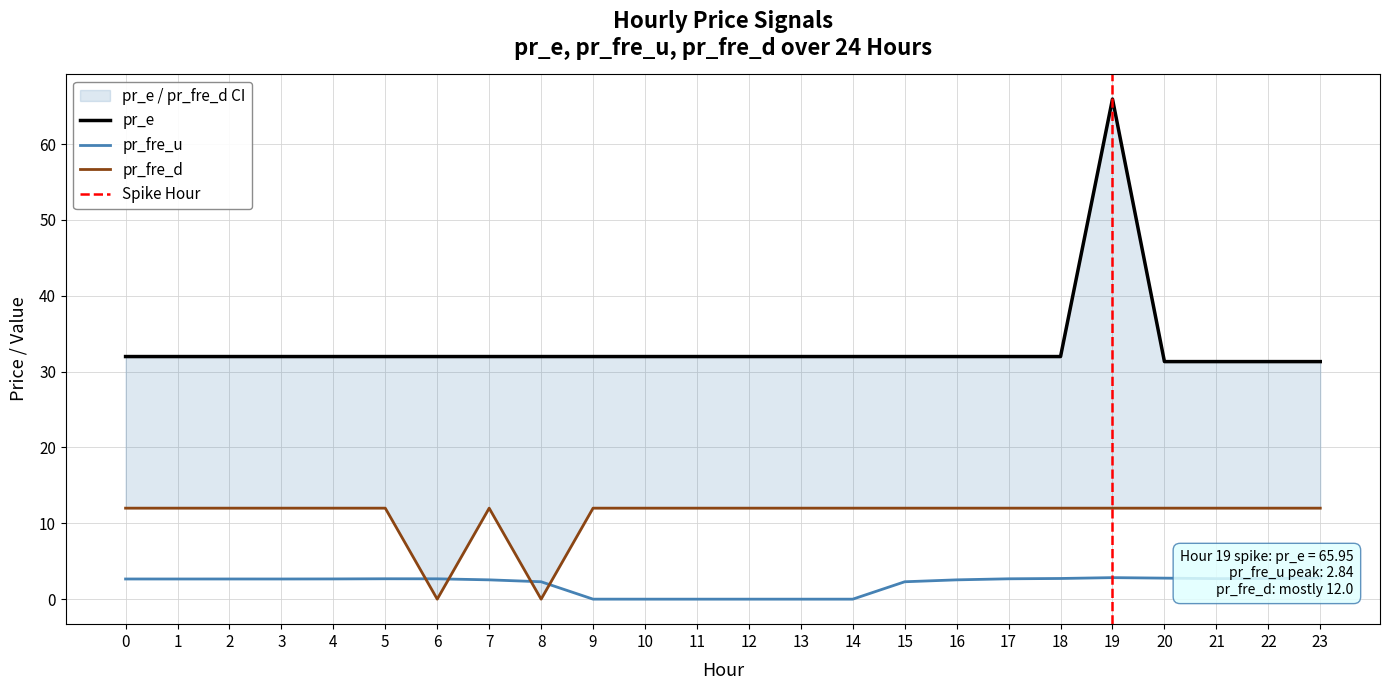

What is the difference between the highest and lowest values at 19?

63.1